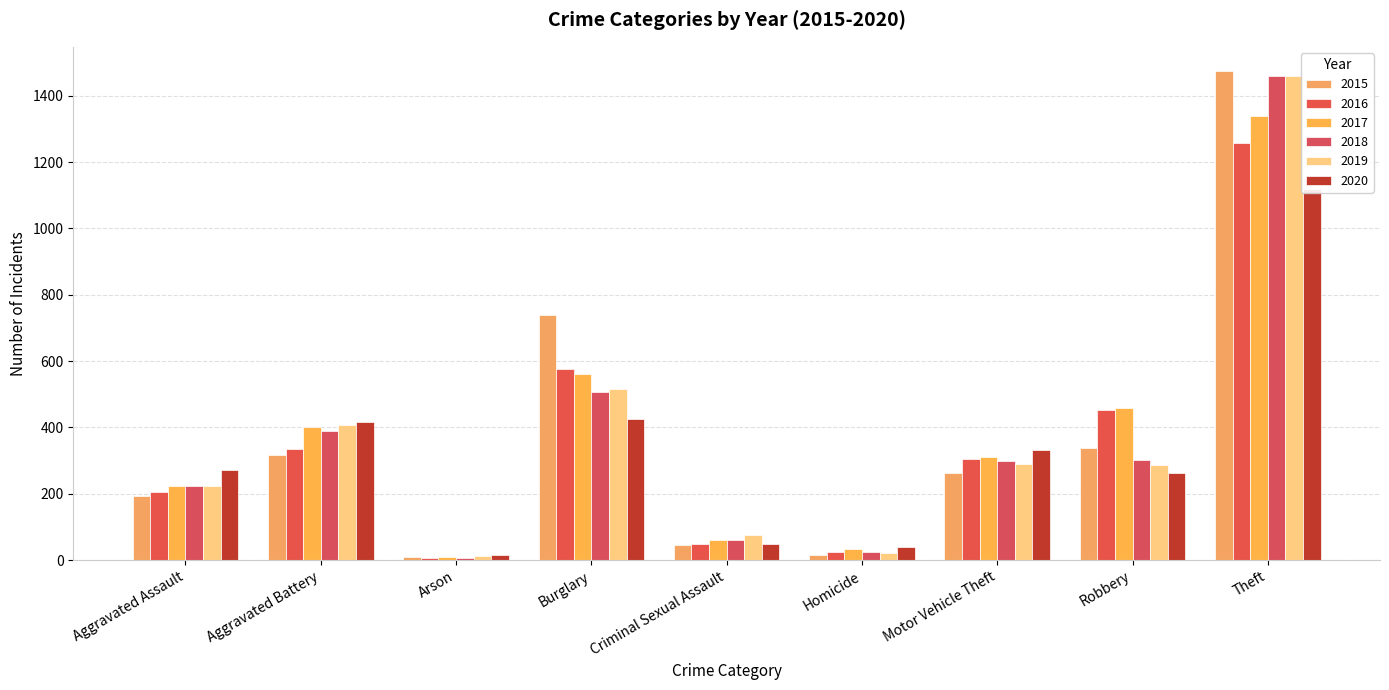

Which series has the largest total across all categories?

2017